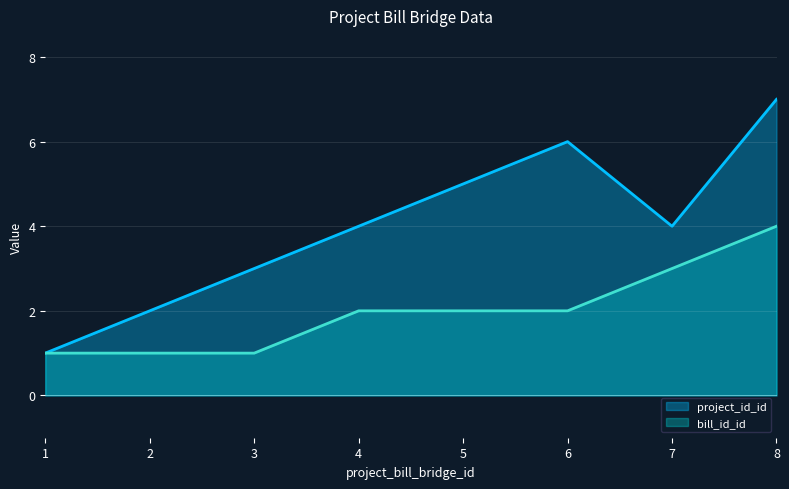

Rank the series by their average value, from lowest to highest.

bill_id_id, project_id_id